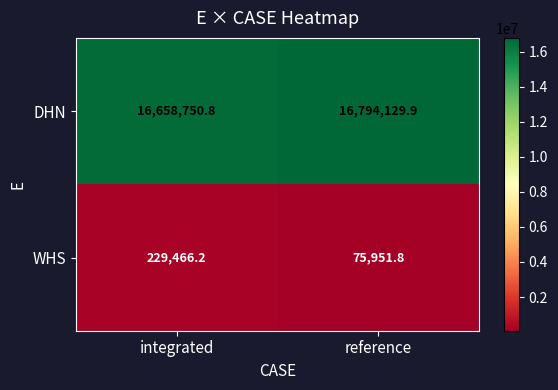

What is the total value across all series at reference?

16870081.7